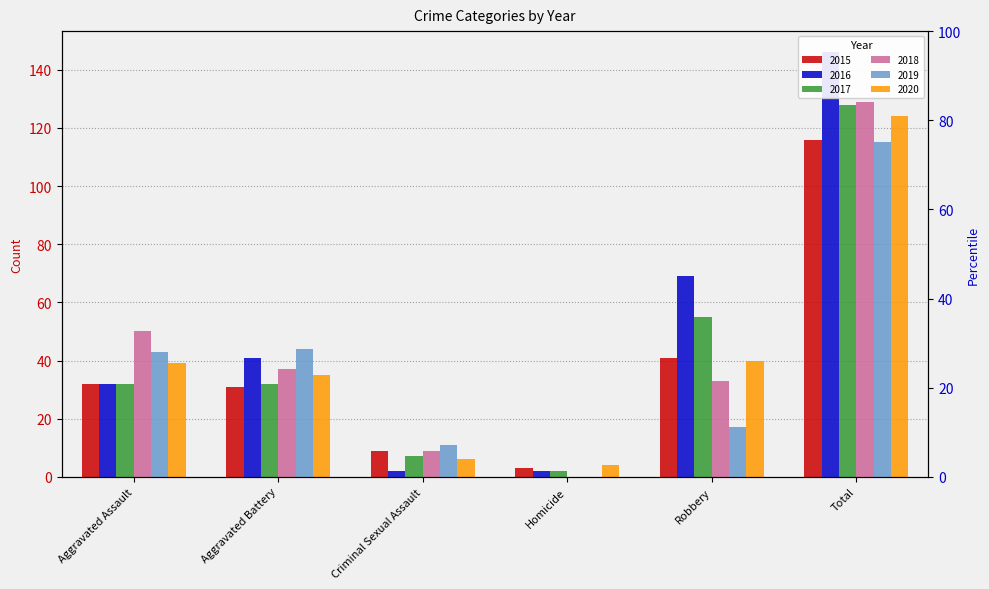

At which category does the chart reach its minimum across all series?

Homicide